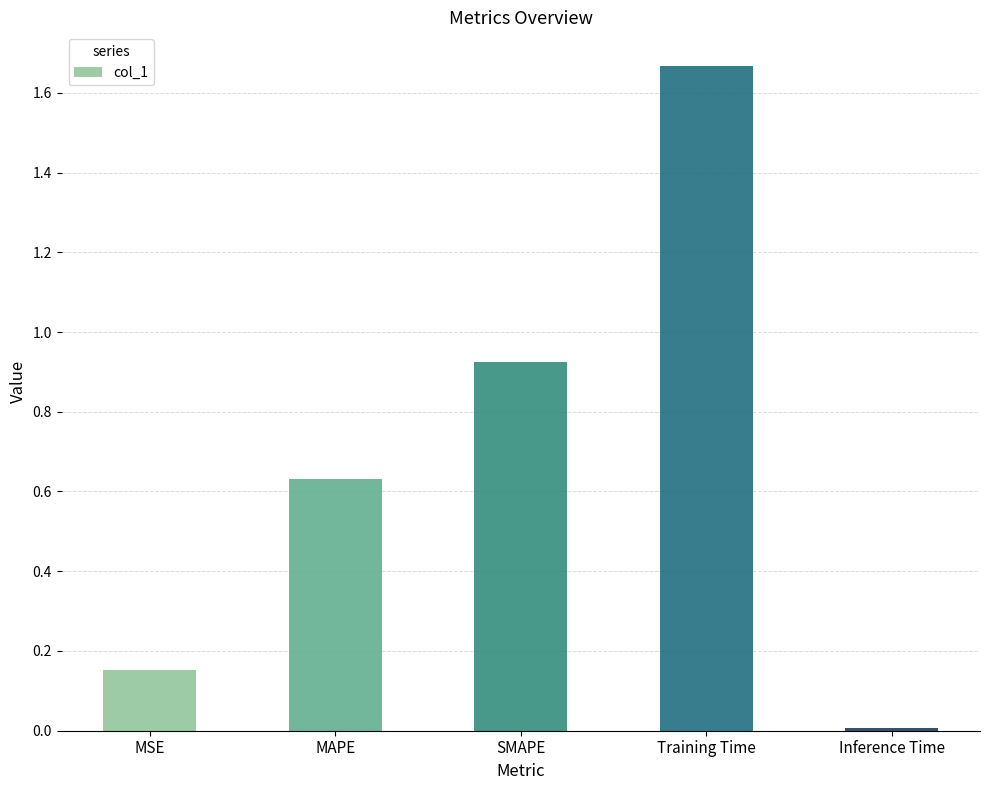

How many distinct data groups are displayed?

1